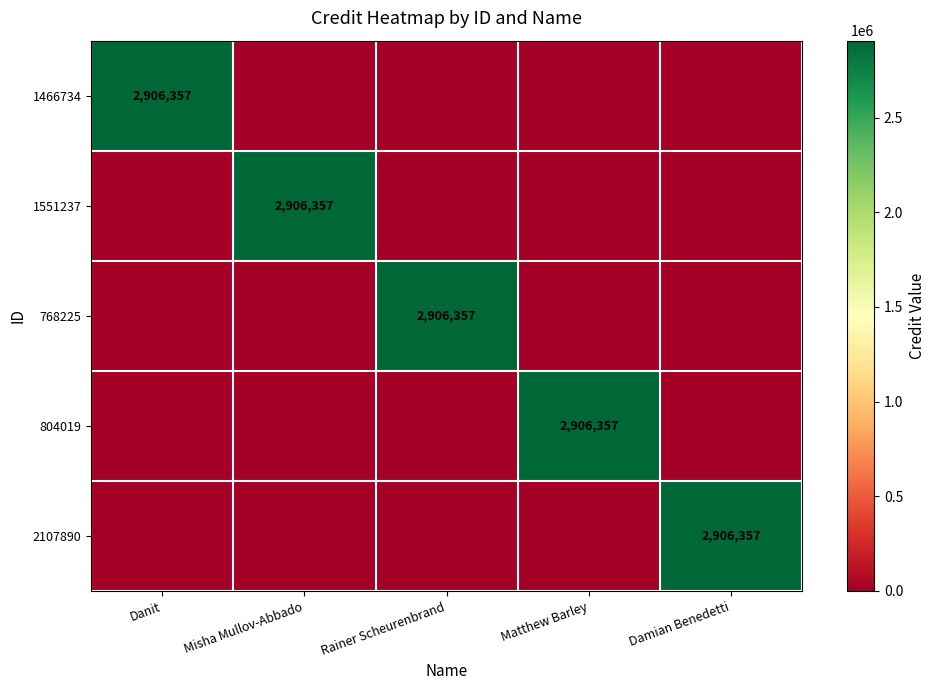

Which series has the widest spread of values?

1466734